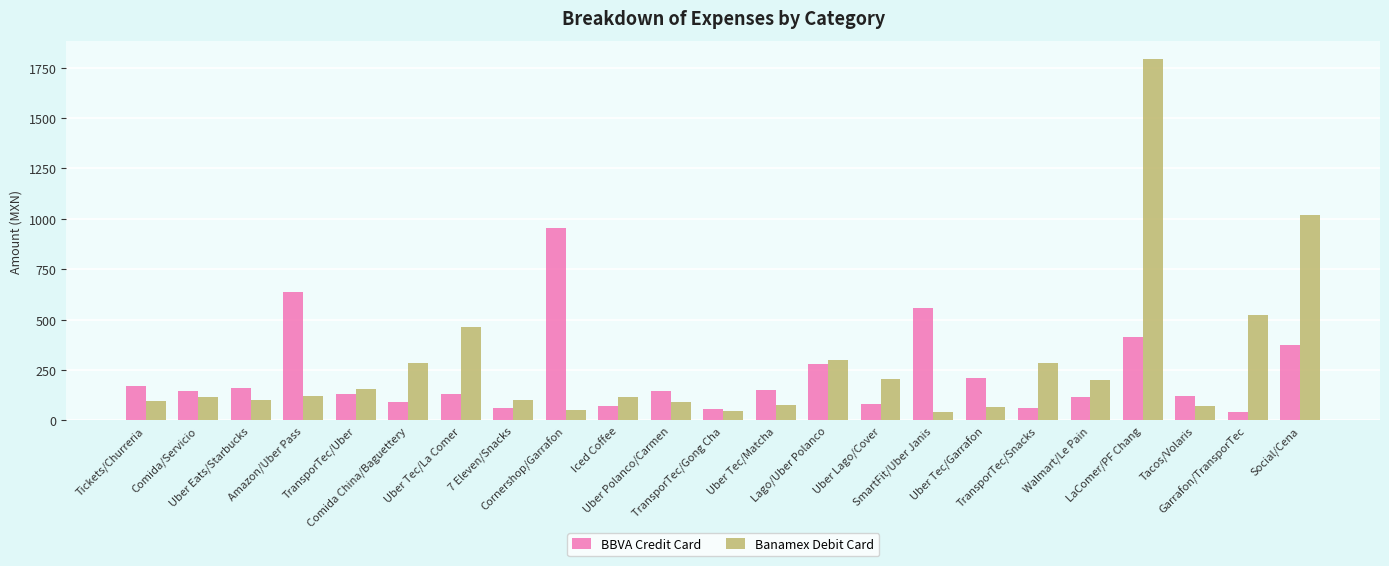

How many bars are there in each group?

2